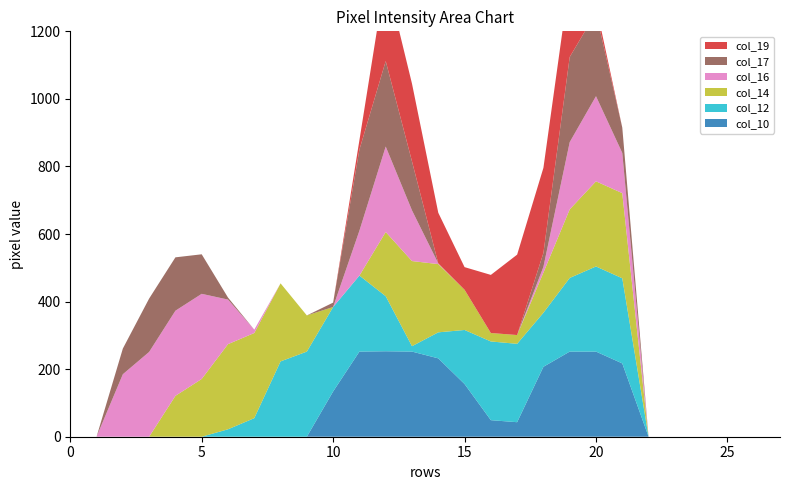

Reading left to right, list all the values displayed in this chart.

col_10: 0	0	0	0	0	0	0	0	0	0	134	252	253	252	232	156	49	43	207	252	252	217	0	0	0	0	0	0
col_12: 0	0	0	0	0	0	22	55	223	252	250	225	163	16	77	160	233	232	160	218	252	252	0	0	0	0	0	0
col_14: 0	0	0	0	121	171	252	252	231	107	0	0	190	252	202	119	25	26	119	203	252	252	0	0	0	0	0	0
col_16: 0	0	185	251	252	252	132	10	0	0	0	133	253	150	2	0	0	0	17	199	252	119	0	0	0	0	0	0
col_17: 0	0	76	158	158	117	6	0	0	0	13	240	253	145	0	0	0	0	41	252	247	75	0	0	0	0	0	0
col_19: 0	0	0	0	0	0	0	0	0	0	0	28	253	230	150	67	172	238	252	231	22	0	0	0	0	0	0	0